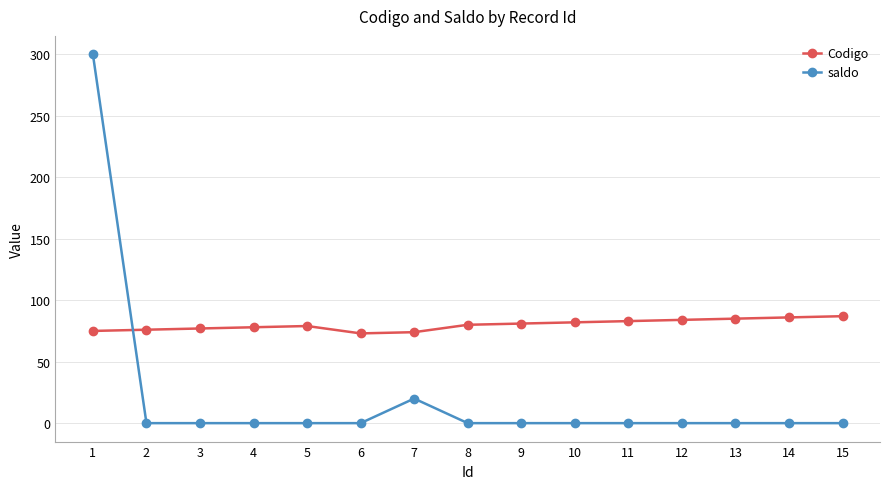

What is the value of the saldo point at the 1st from the left?

300